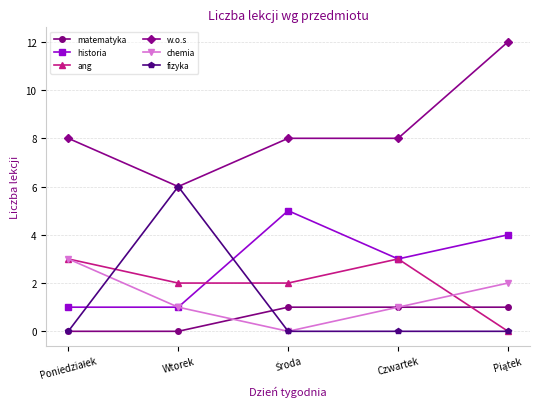

Reading right to left, transcribe all the data shown in this chart.

matematyka: 1	1	1	0	0
historia: 4	3	5	1	1
ang: 0	3	2	2	3
w.o.s: 12	8	8	6	8
chemia: 2	1	0	1	3
fizyka: 0	0	0	6	0